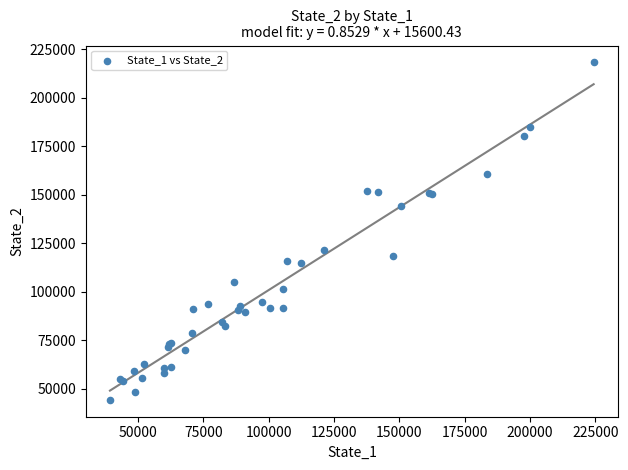

What Y value in the scatter plot is closest to 131257?

121534.9